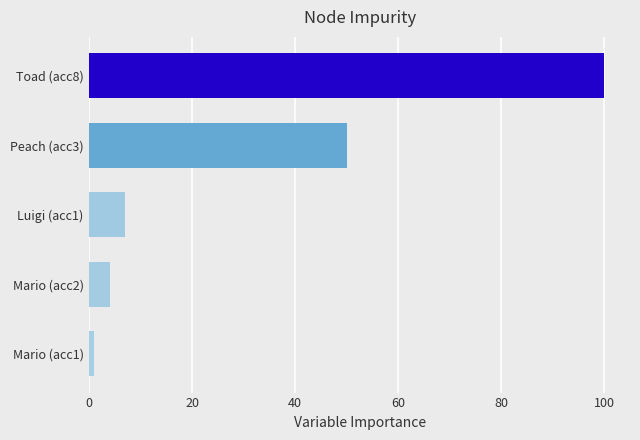

What is the maximum value shown in the chart?

100